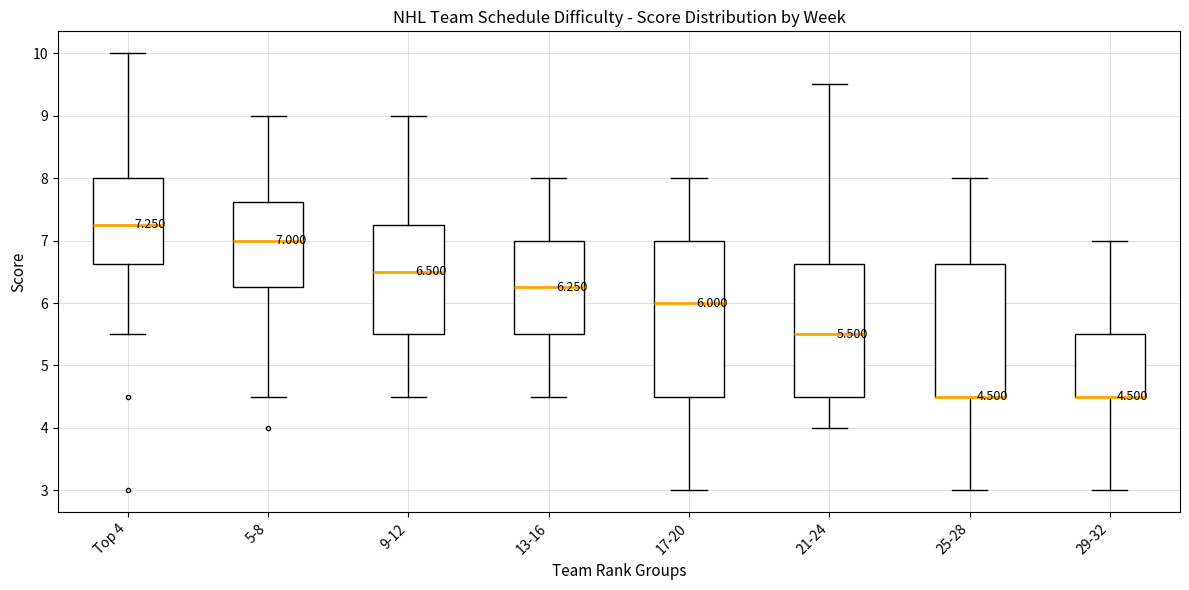

Comparing the boxes themselves (not the whiskers), which one is the tallest?

17-20